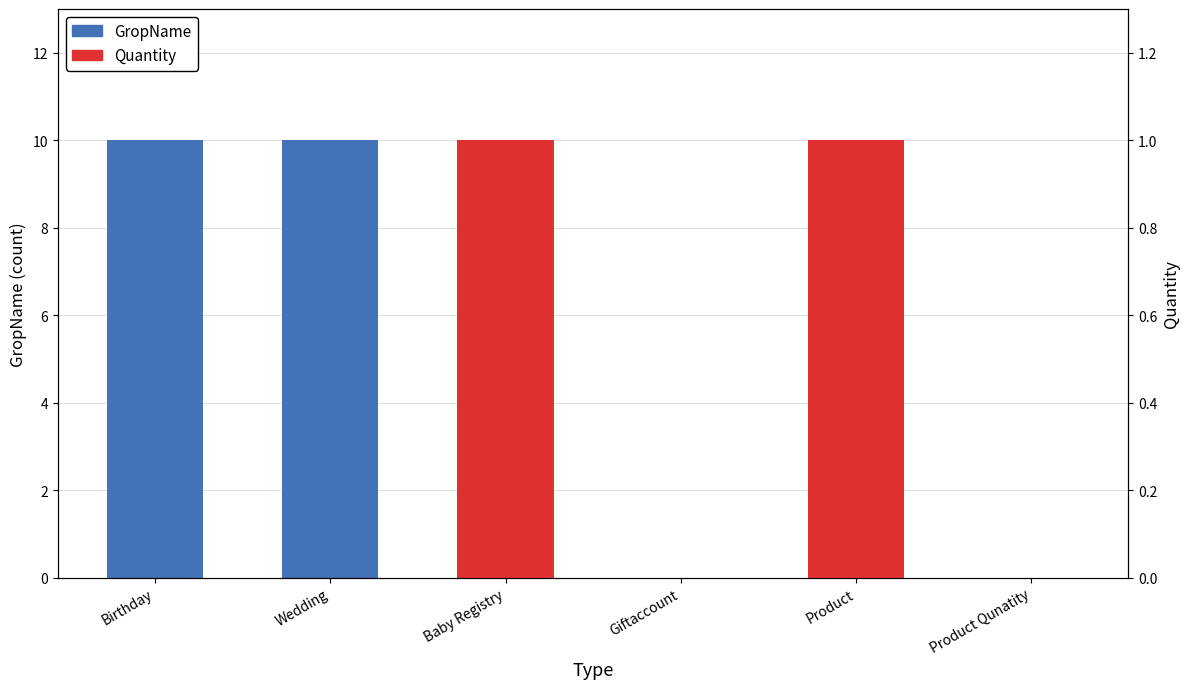

The value of GropName at Product is 0. True or false?

True